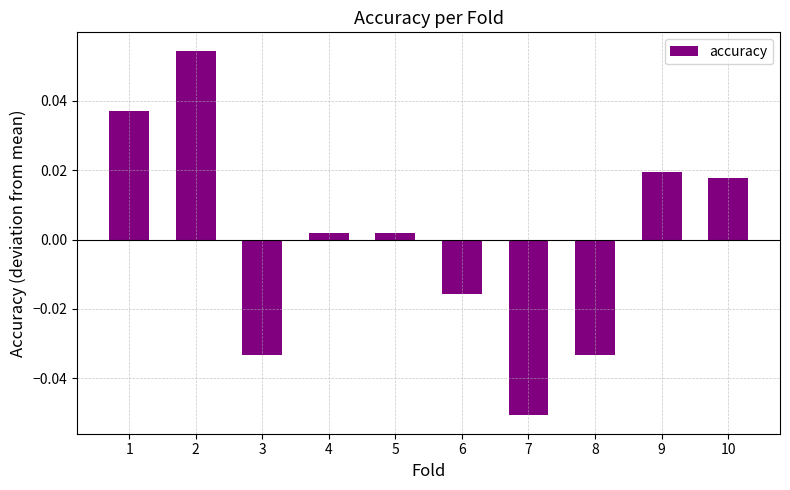

How many positive values are there?

6